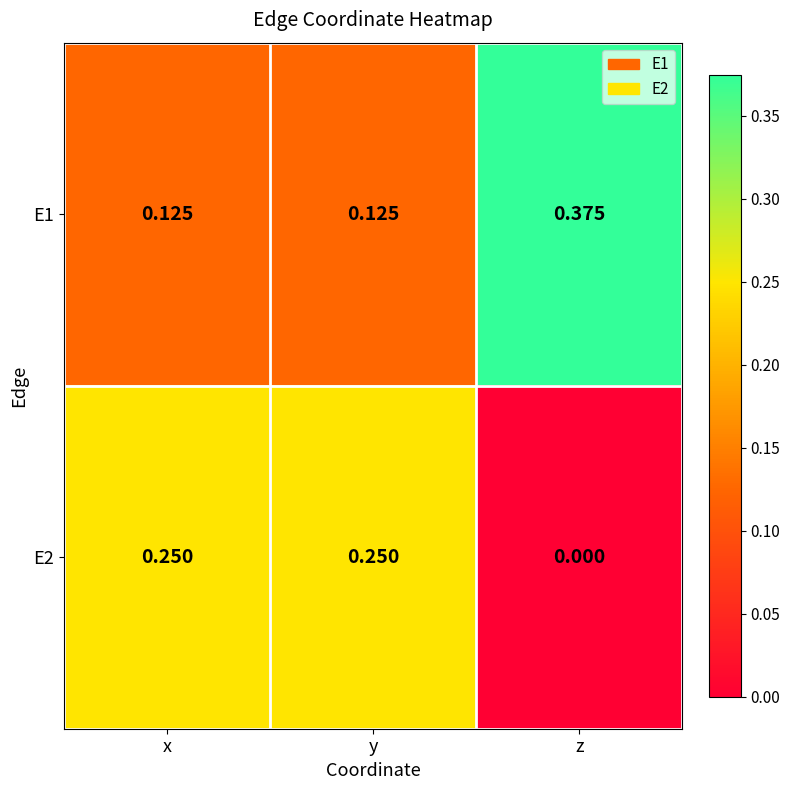

How many categories are shown in the chart?

3